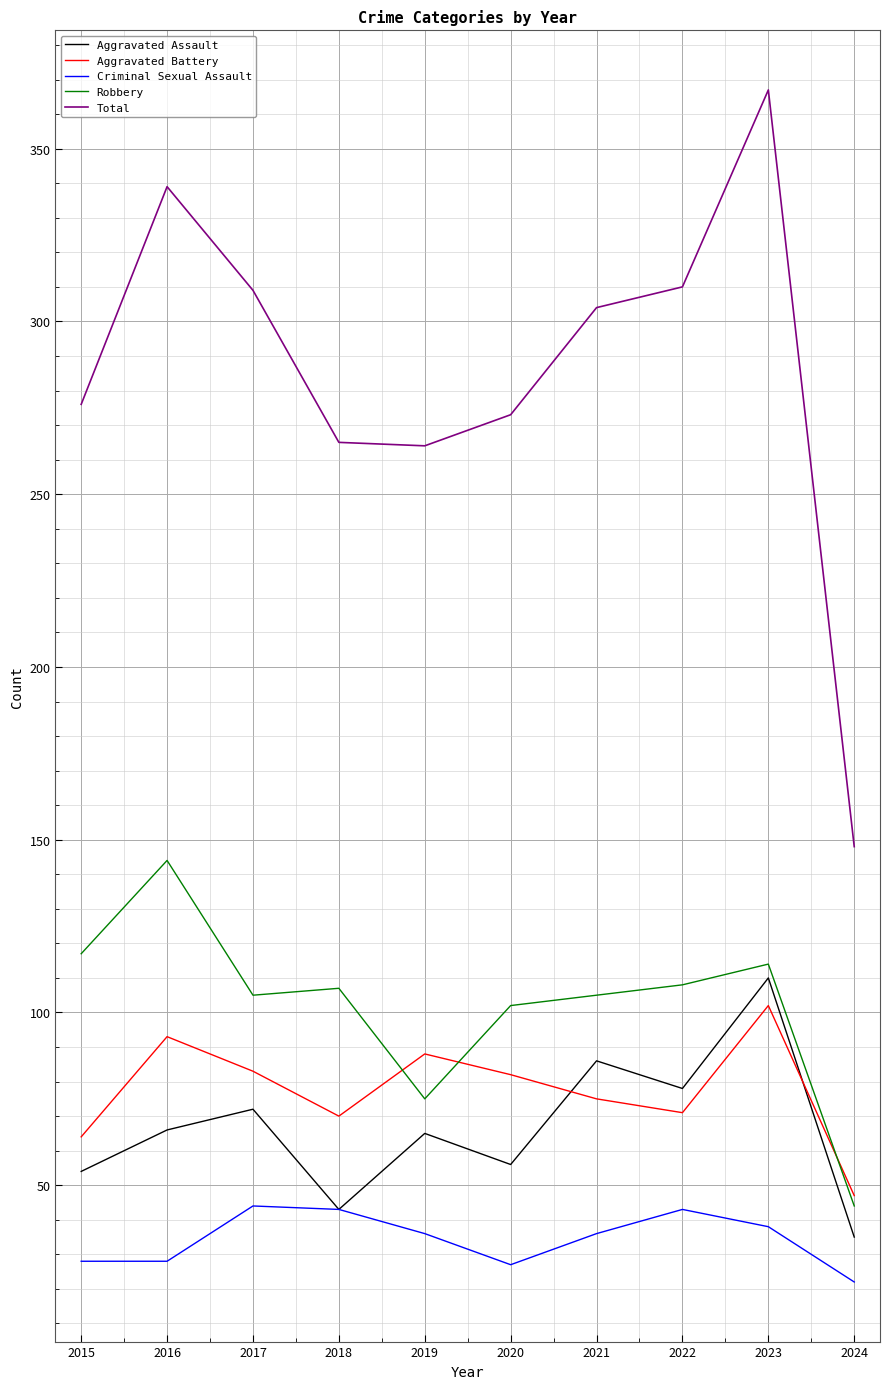

True or false: Aggravated Assault and Total cross at least once.

False